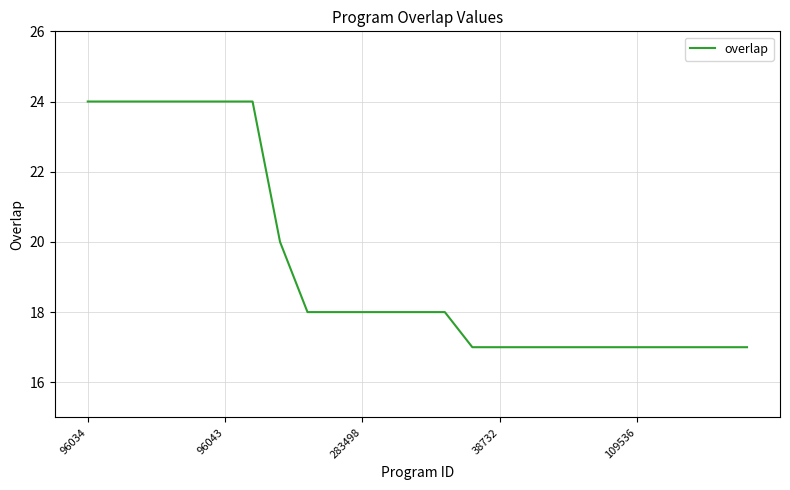

Does the chart display data point markers on the line(s)?

No